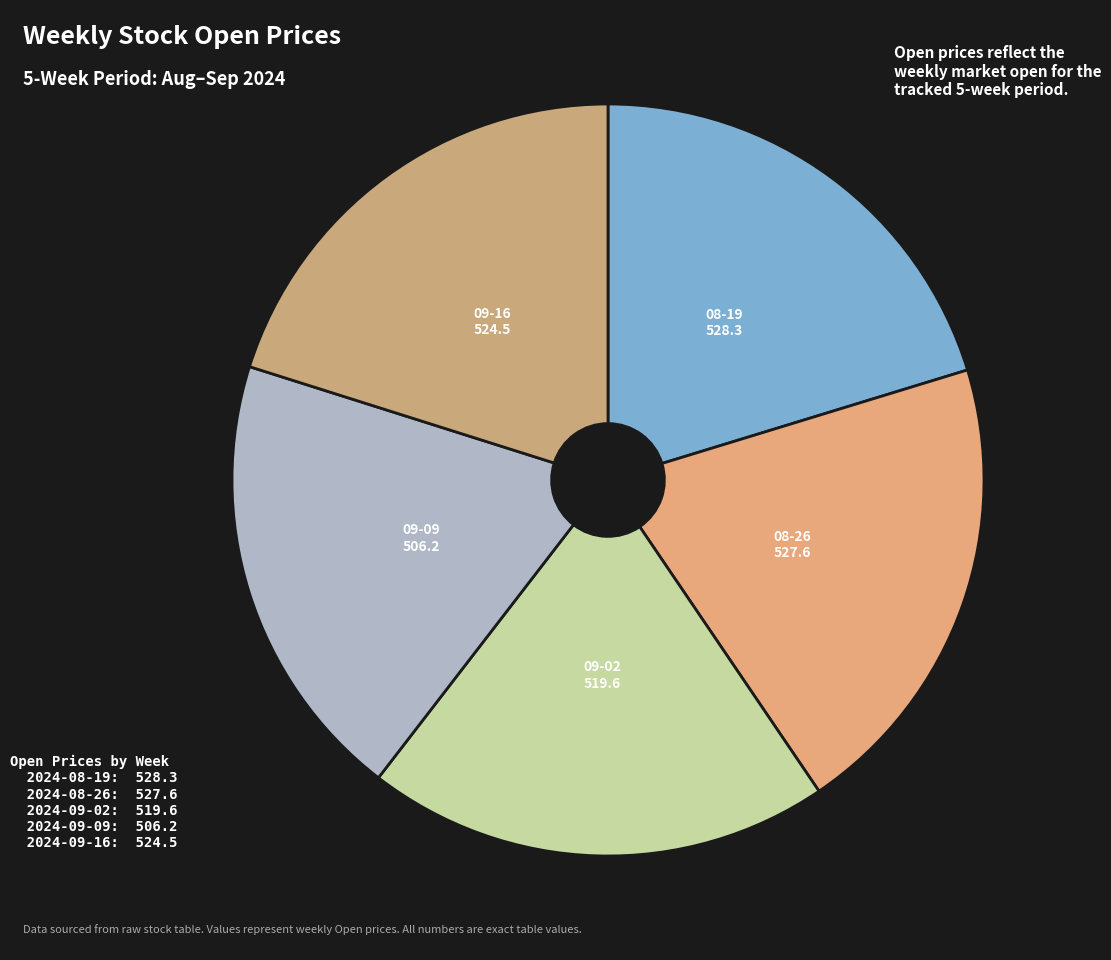

Which category has the biggest portion of the pie?

2024-08-19